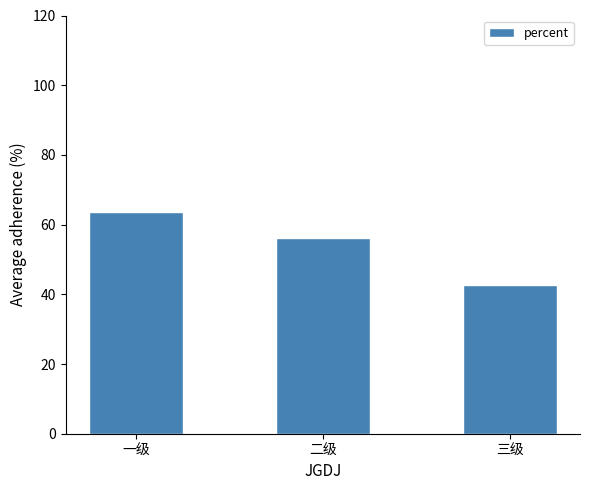

How many bars are there in total?

3